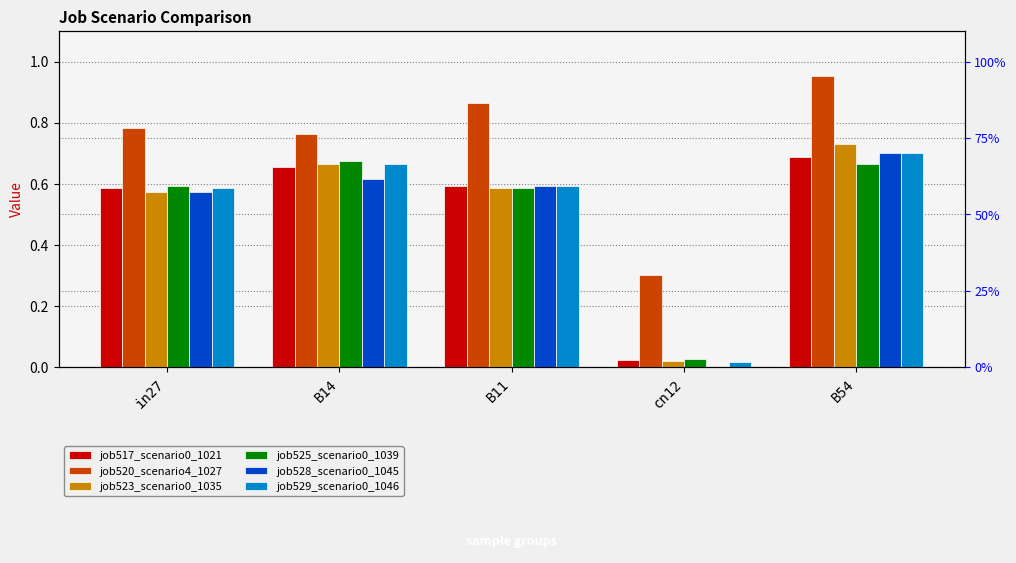

What is the spread (max minus min) of values at B14?

0.1